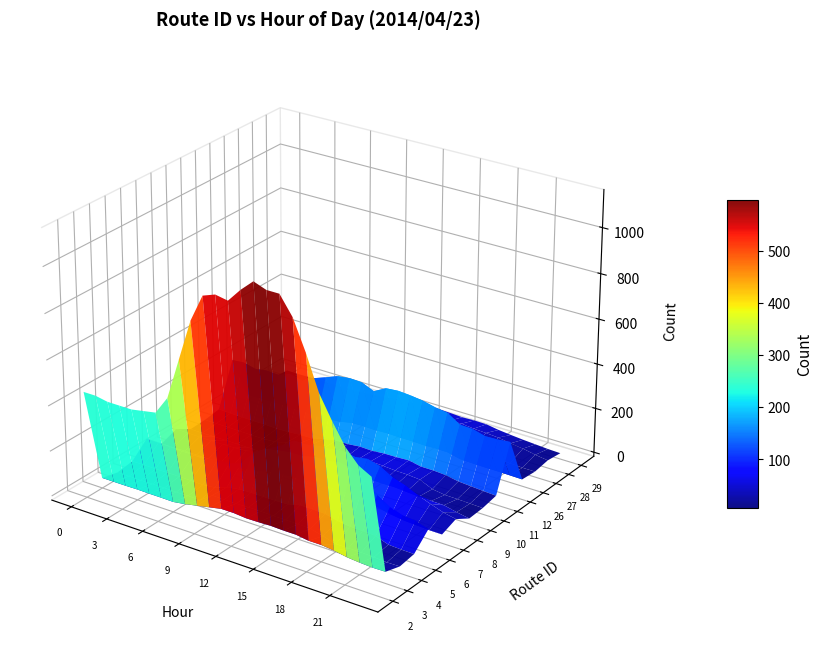

What is the sum of the 7 values at 21 and 10?

82